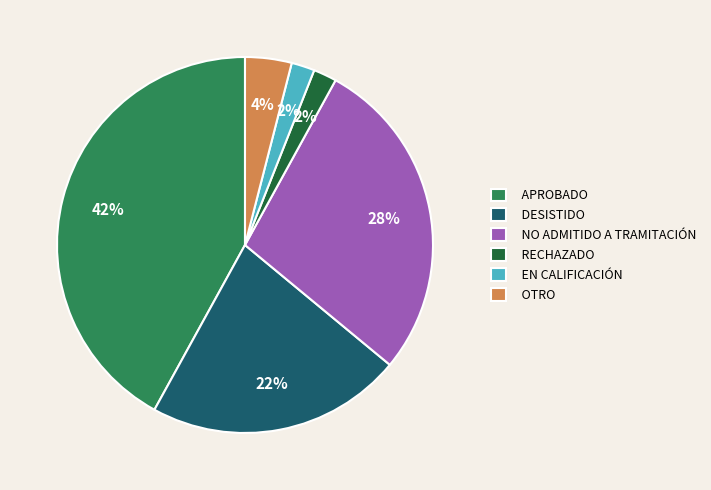

Do APROBADO and DESISTIDO together represent more than half of the pie?

Yes